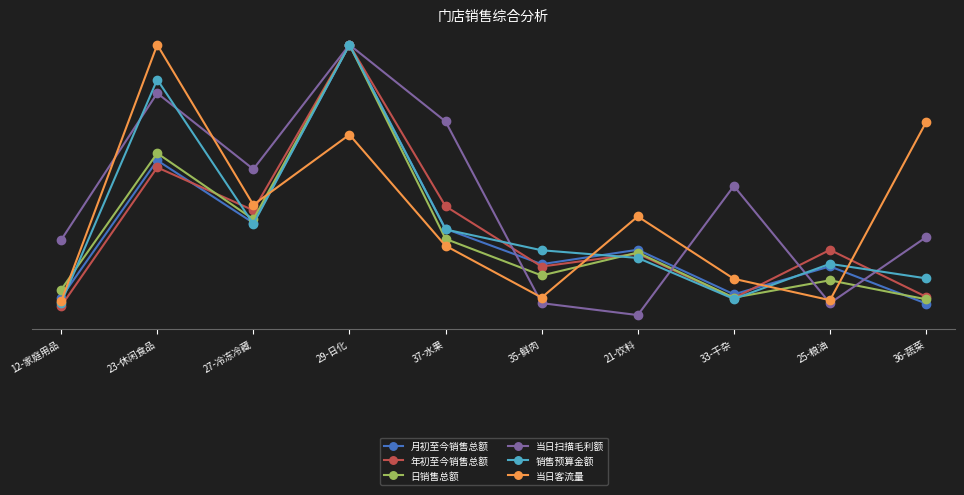

At which label does 当日扫描毛利额 reach its peak?

29-日化